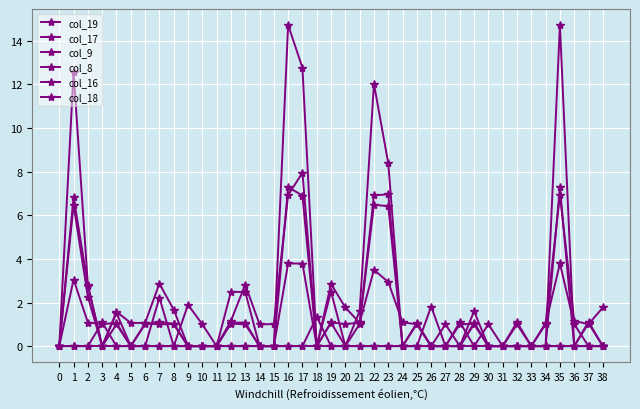

At which category is the sum across all series the highest?

16